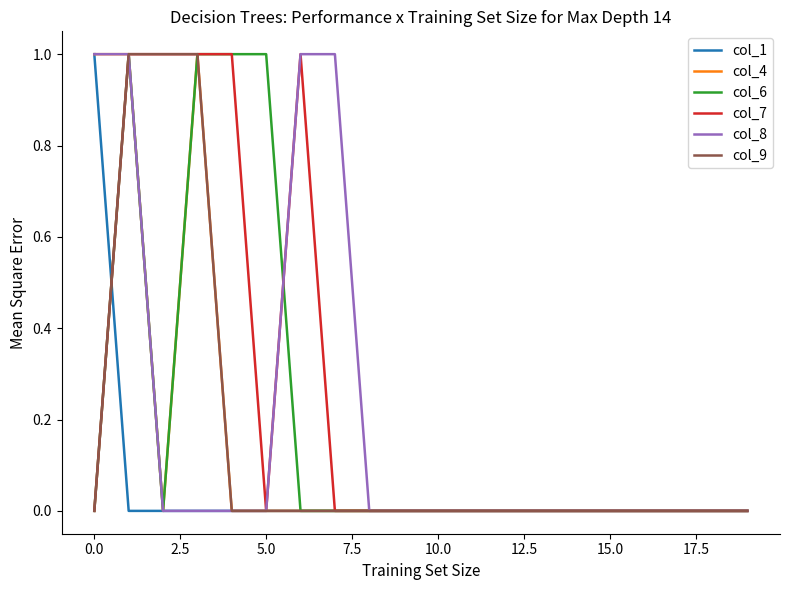

Which series has the largest total across all categories?

col_7